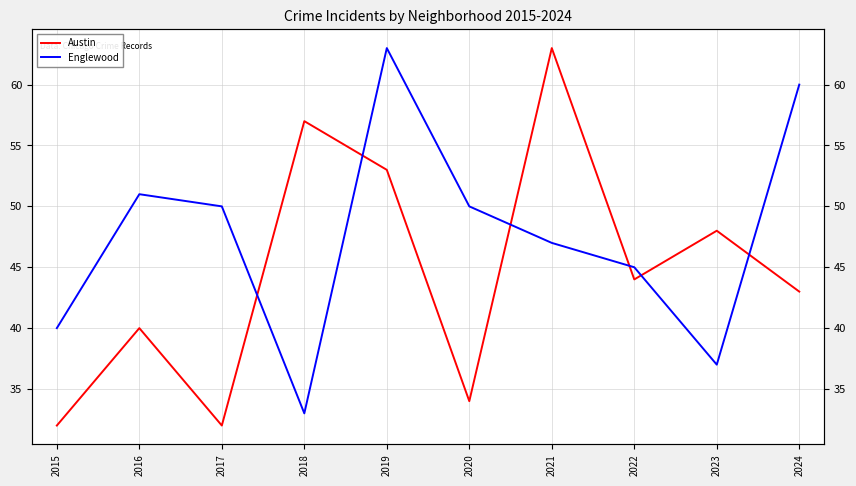

True or false: Englewood has more than 2 points higher than both neighbors.

False